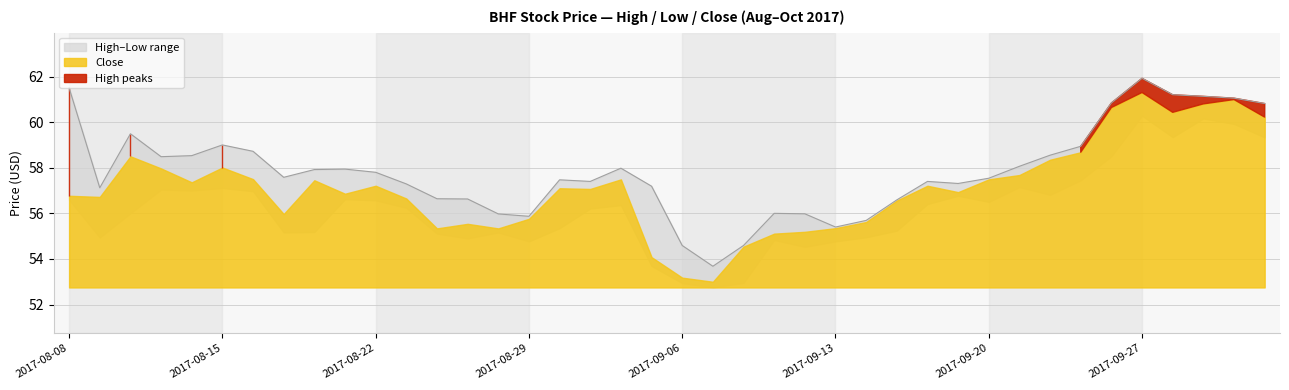

True or false: Close and Low intersect in this chart.

False